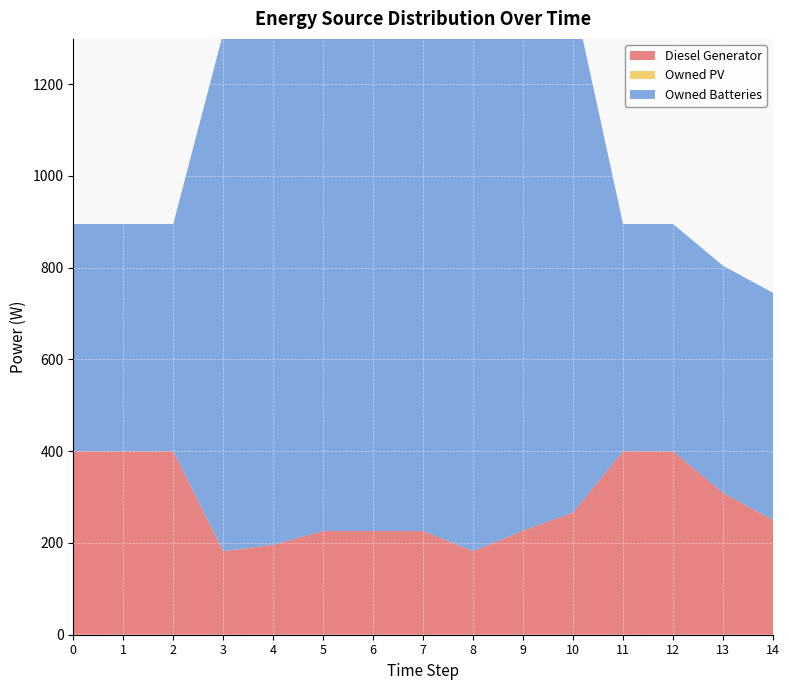

Reading left to right, transcribe all the data shown in this chart.

Diesel Generator: 400.0	400.0	400.0	182.0	196.0	226.0	226.0	226.0	182.0	227.0	266.0	400.0	400.0	309.0	250.0
Owned PV: 0.0	0.0	0.0	0.0	0.0	0.0	0.0	0.0	0.0	0.0	0.0	0.0	0.0	0.0	0.0
Owned Batteries: 495.0	495.0	495.0	1129.0	1129.0	1129.0	1129.0	1129.0	1129.0	1129.0	1129.0	495.0	495.0	495.0	495.0